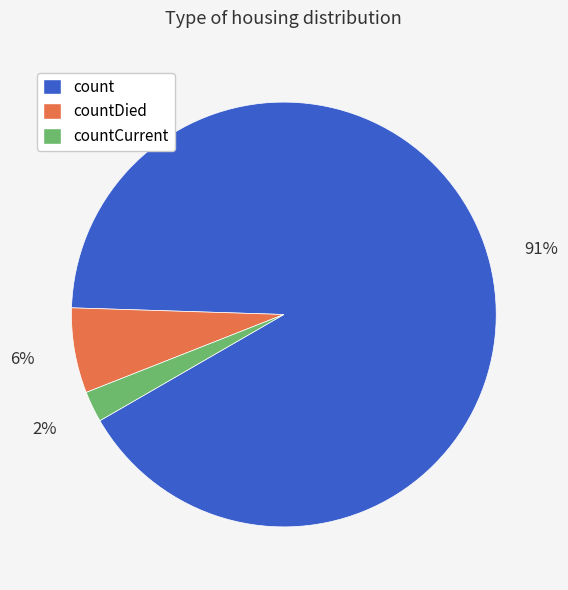

What percentage is the countDied slice, to the nearest percent?

6%